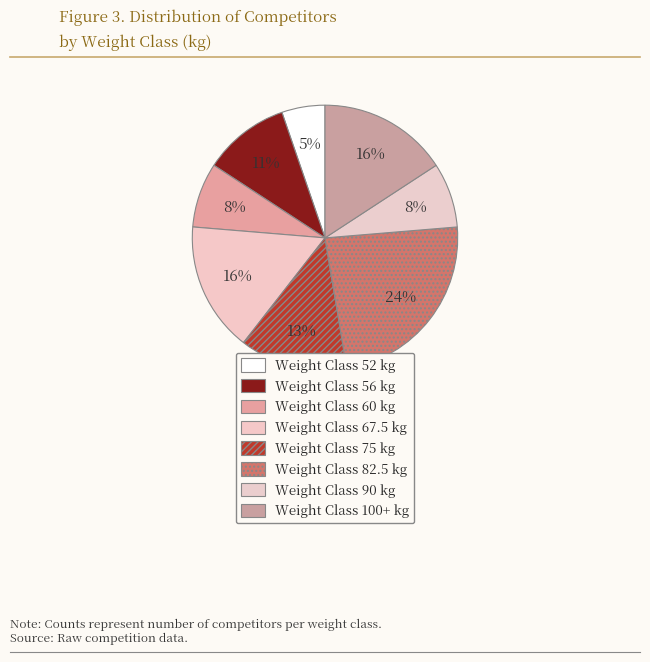

Count the number of slices in the pie.

8